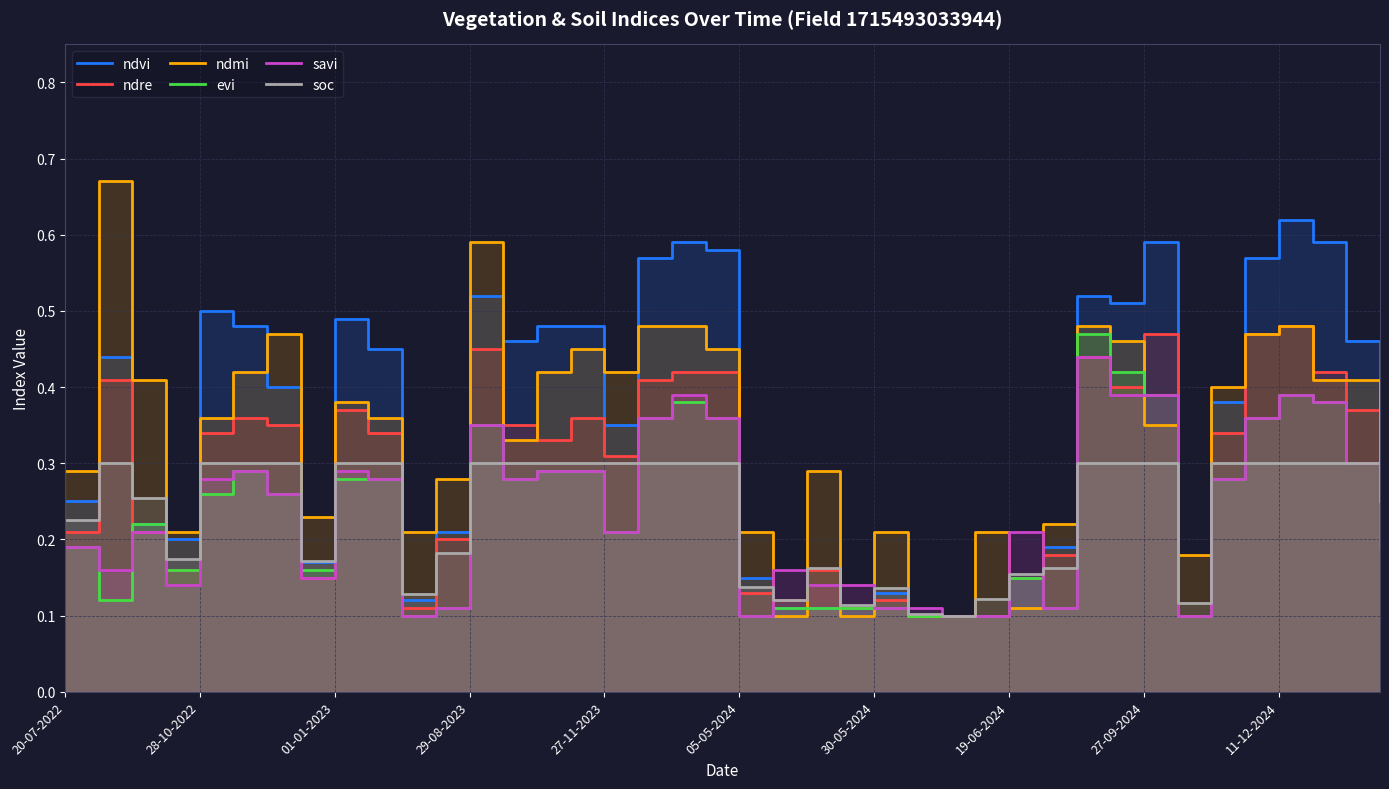

The ndre series shows 0.1 at 23. True or false?

False